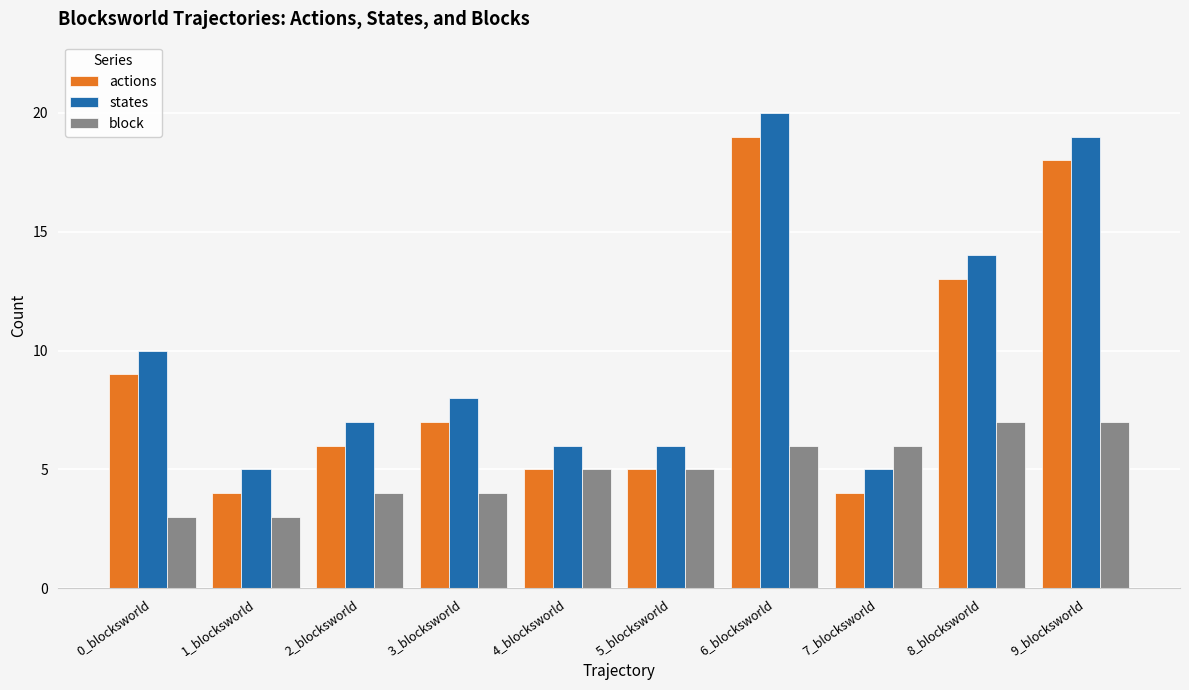

Reading left to right, transcribe all the data shown in this chart.

actions: 0_blocksworld=9	1_blocksworld=4	2_blocksworld=6	3_blocksworld=7	4_blocksworld=5	5_blocksworld=5	6_blocksworld=19	7_blocksworld=4	8_blocksworld=13	9_blocksworld=18
states: 0_blocksworld=10	1_blocksworld=5	2_blocksworld=7	3_blocksworld=8	4_blocksworld=6	5_blocksworld=6	6_blocksworld=20	7_blocksworld=5	8_blocksworld=14	9_blocksworld=19
block: 0_blocksworld=3	1_blocksworld=3	2_blocksworld=4	3_blocksworld=4	4_blocksworld=5	5_blocksworld=5	6_blocksworld=6	7_blocksworld=6	8_blocksworld=7	9_blocksworld=7